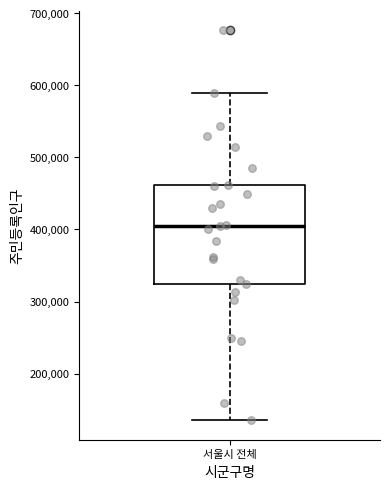

Read this box plot against the y-axis: the position of the median line, the range covered by the box, and the ends of both whiskers. The values are not printed on the chart, so give them approximately, as read against the axis.

median 400000, box 320000 to 460000, whiskers 140000 to 590000